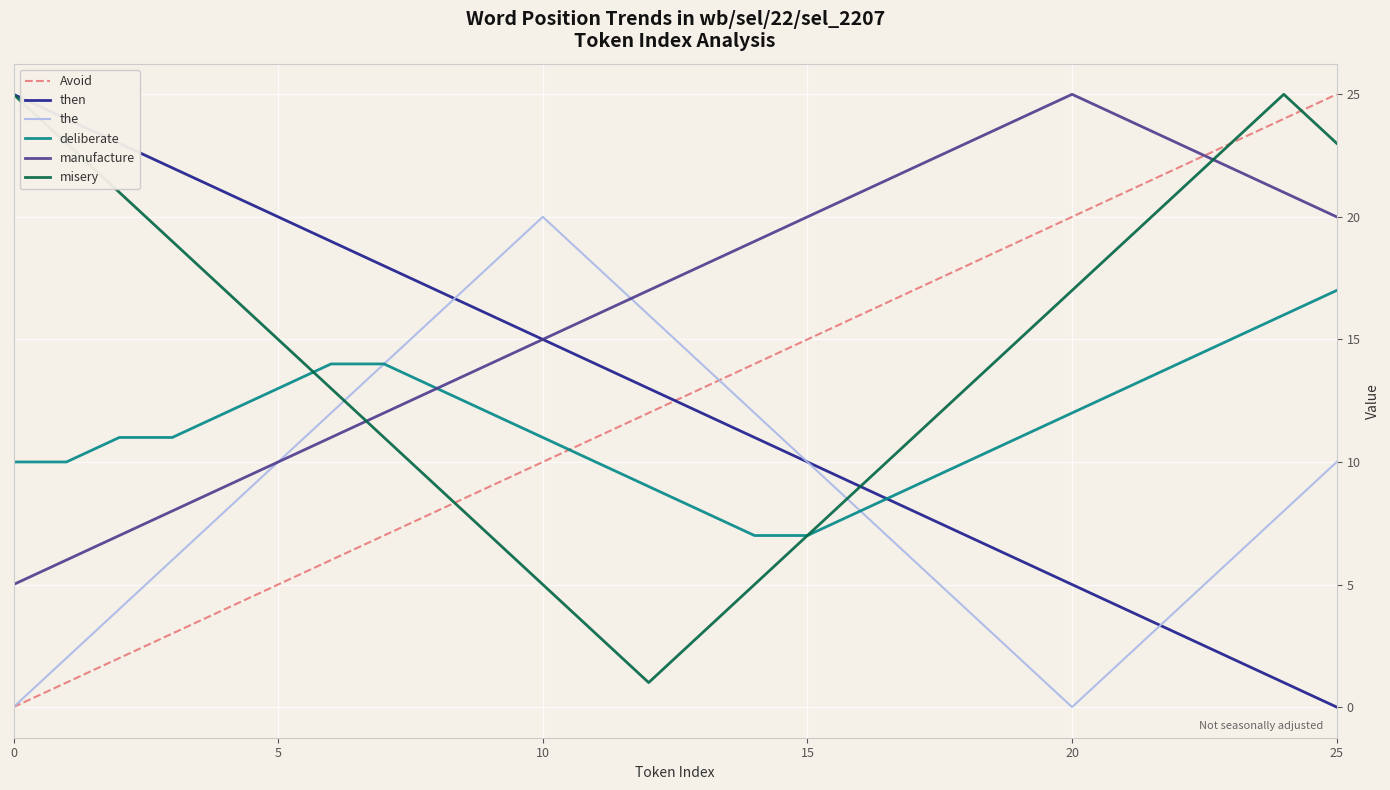

True or false: misery and the intersect in this chart.

True